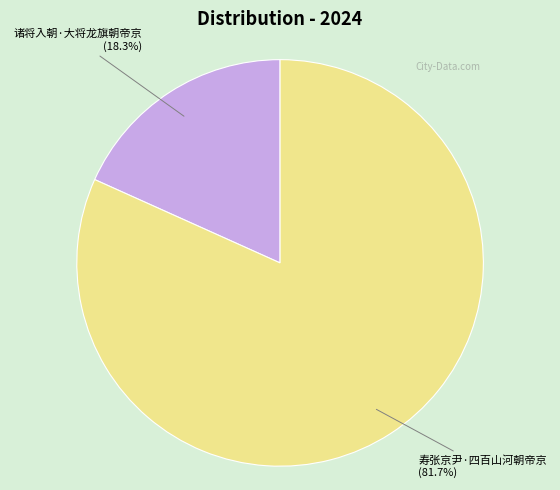

Is there any slice that represents more than half of the pie?

Yes